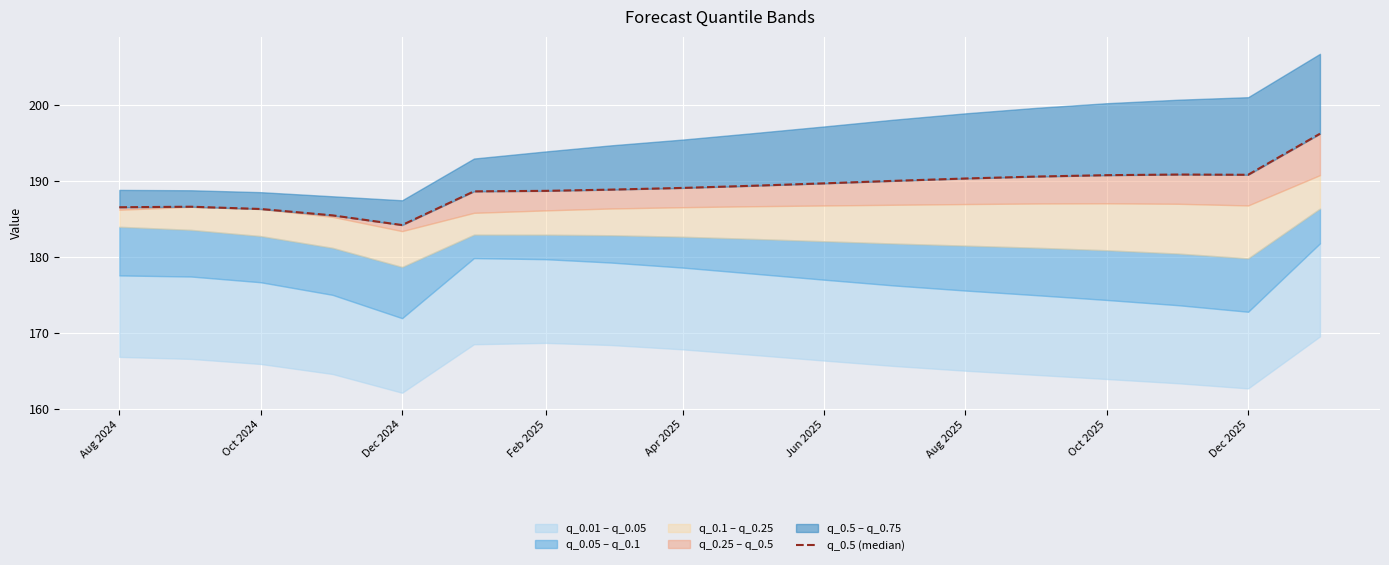

Does the chart display data point markers on the line(s)?

No